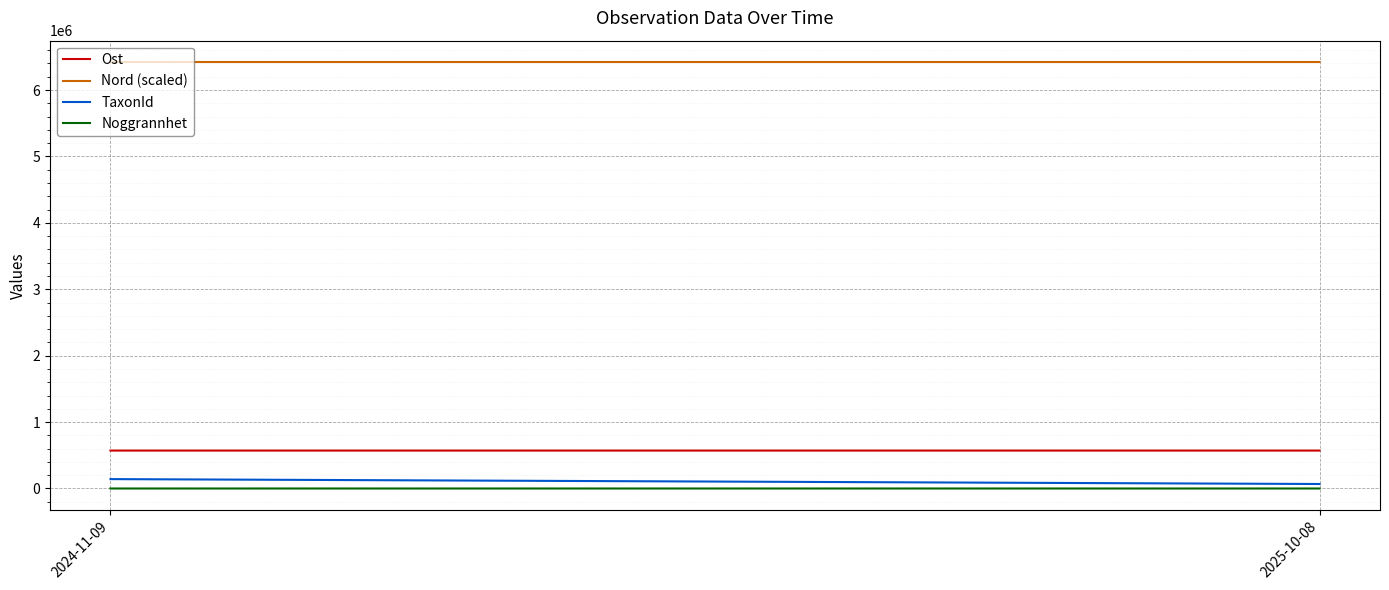

Reading left to right, transcribe all the data shown in this chart.

Ost: 570991.7	570993.3
Nord (scaled): 6422353.0	6422350.7
TaxonId: 141285.7	67709.7
Noggrannhet: 15.0	25.0